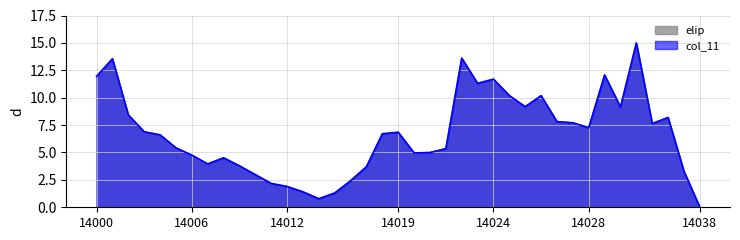

What is the label of the 28th point from the right?

14011